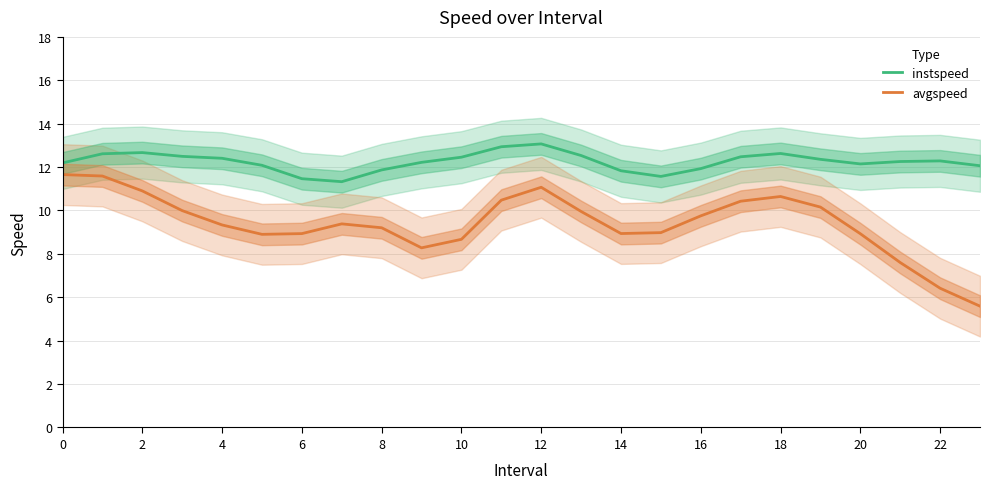

List the series in order of their peak value, highest first.

instspeed, avgspeed